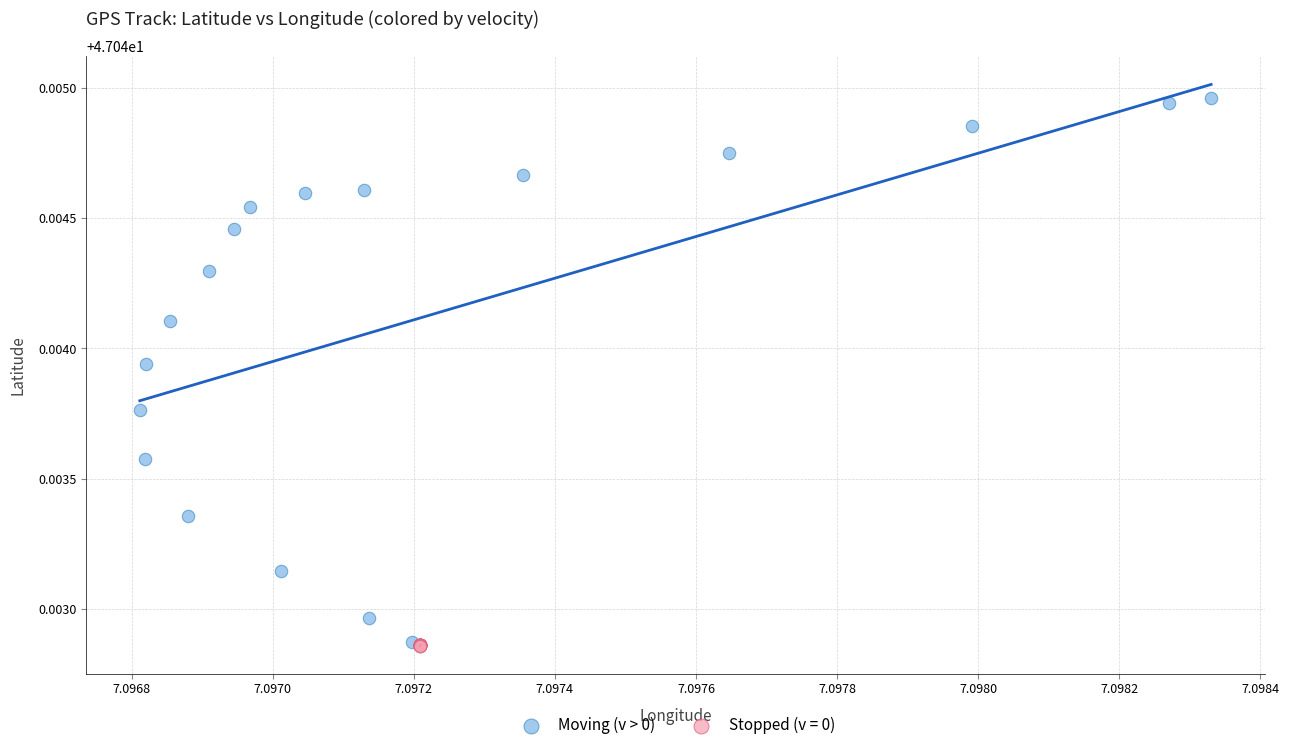

Which series reaches the maximum Y coordinate?

Moving (v > 0)